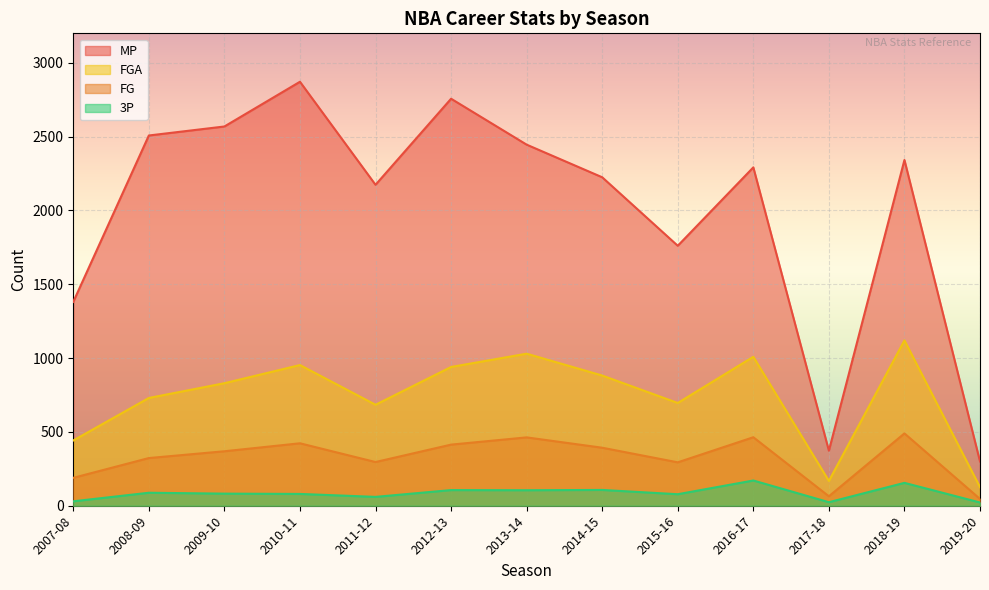

True or false: FG and MP intersect in this chart.

False